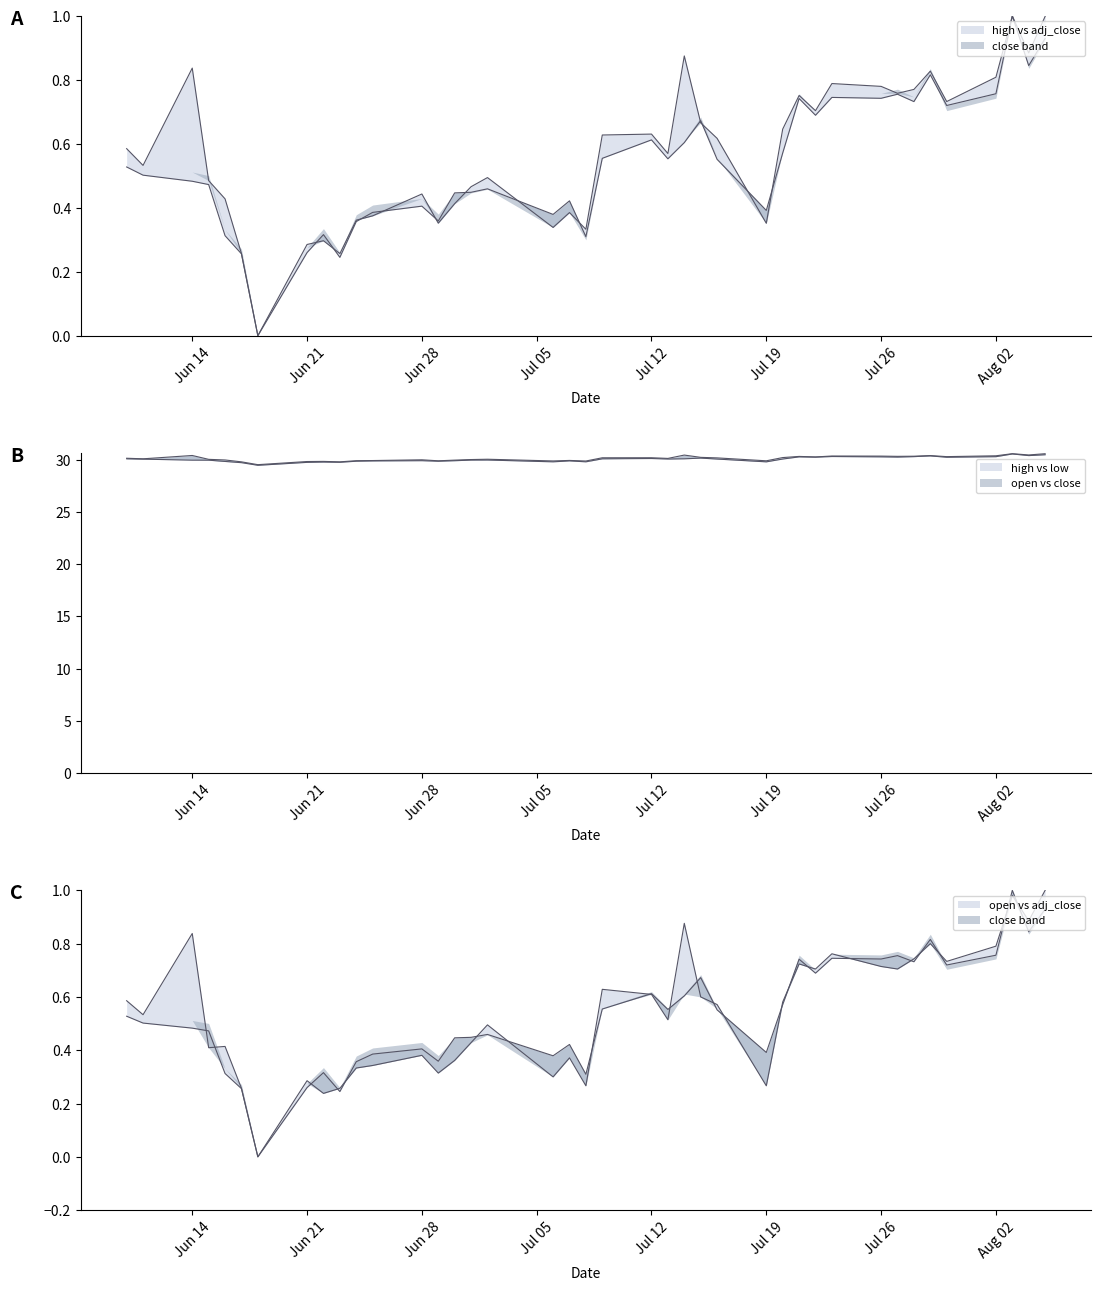

At which category does low reach its first local peak?

2021-06-22